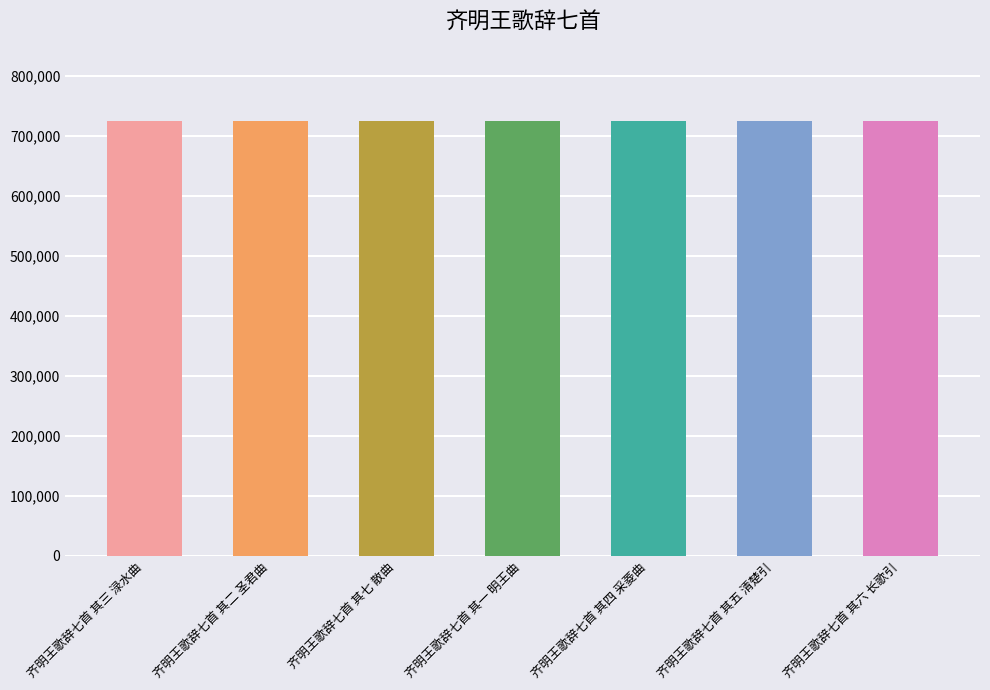

What is the approximate value at 齐明王歌辞七首 其五 清楚引?

724843